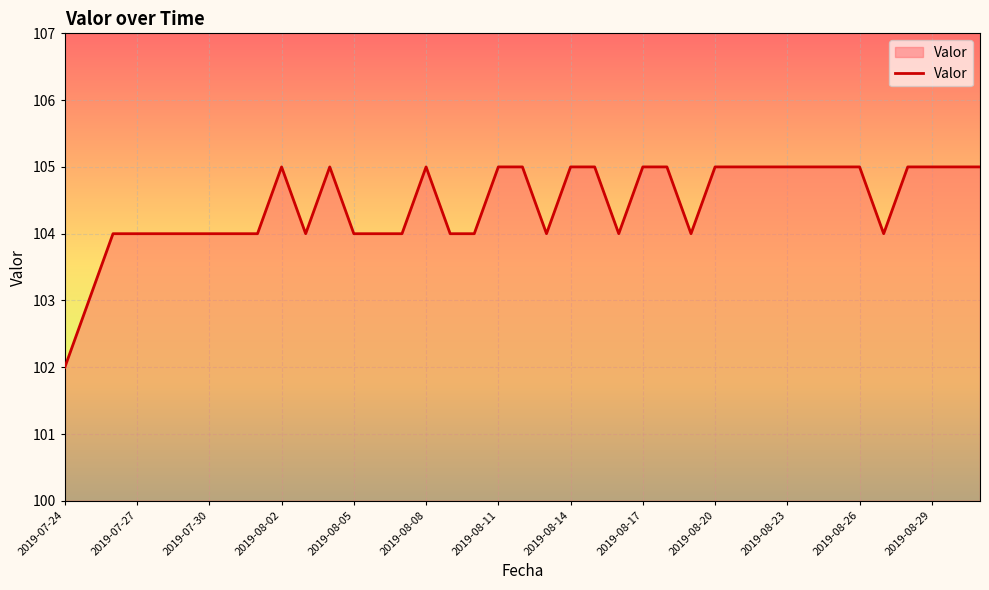

What is the difference between the maximum and minimum values?

3